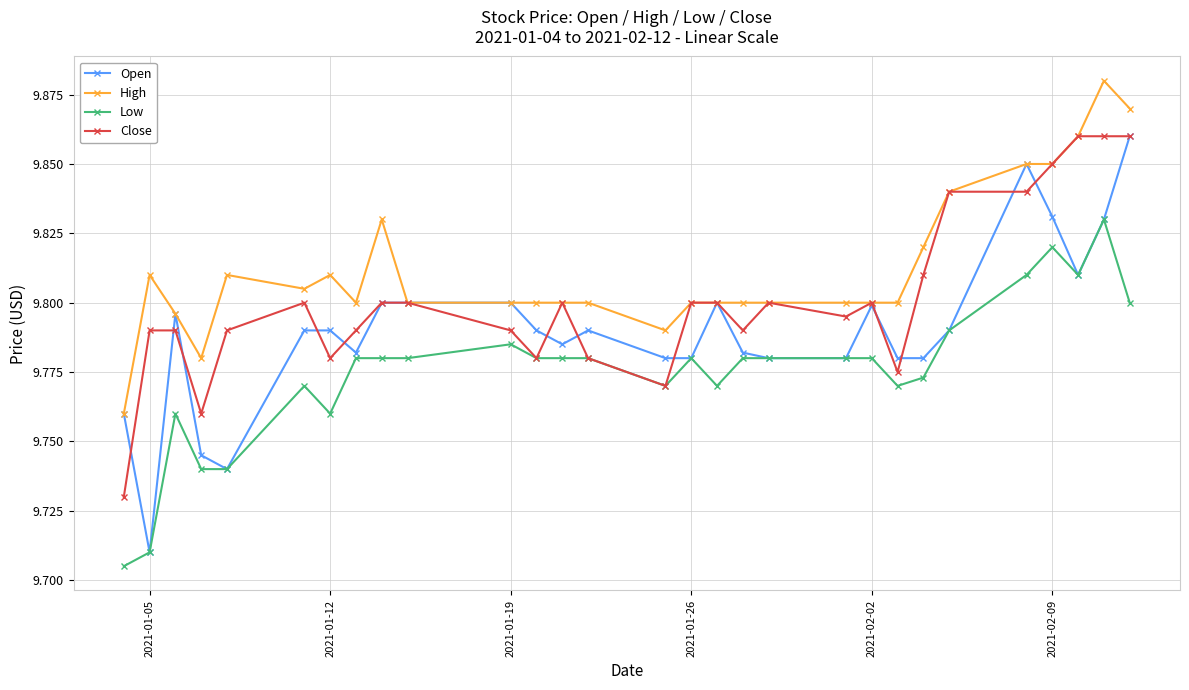

List the series in order of their overall mean, highest first.

High, Close, Open, Low